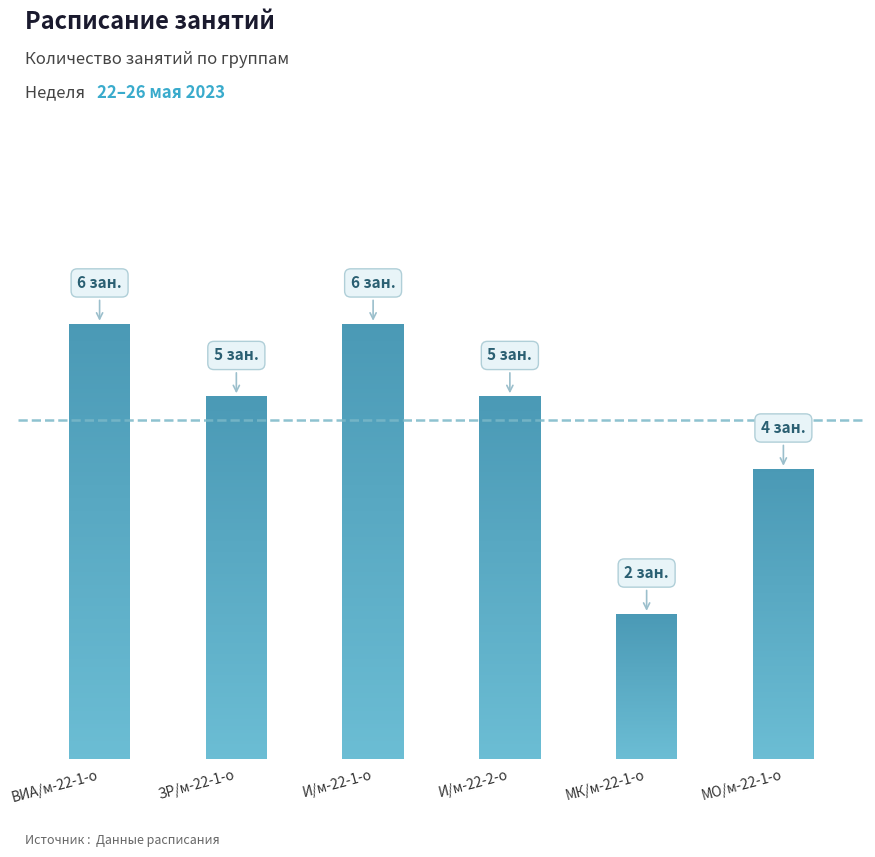

Which category has the highest value across all series?

ВИА/м-22-1-о